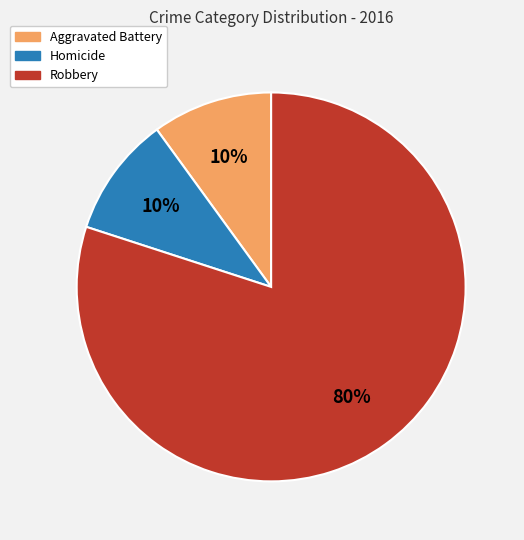

To the nearest percent, what is the difference between the largest and smallest slice percentages?

70%